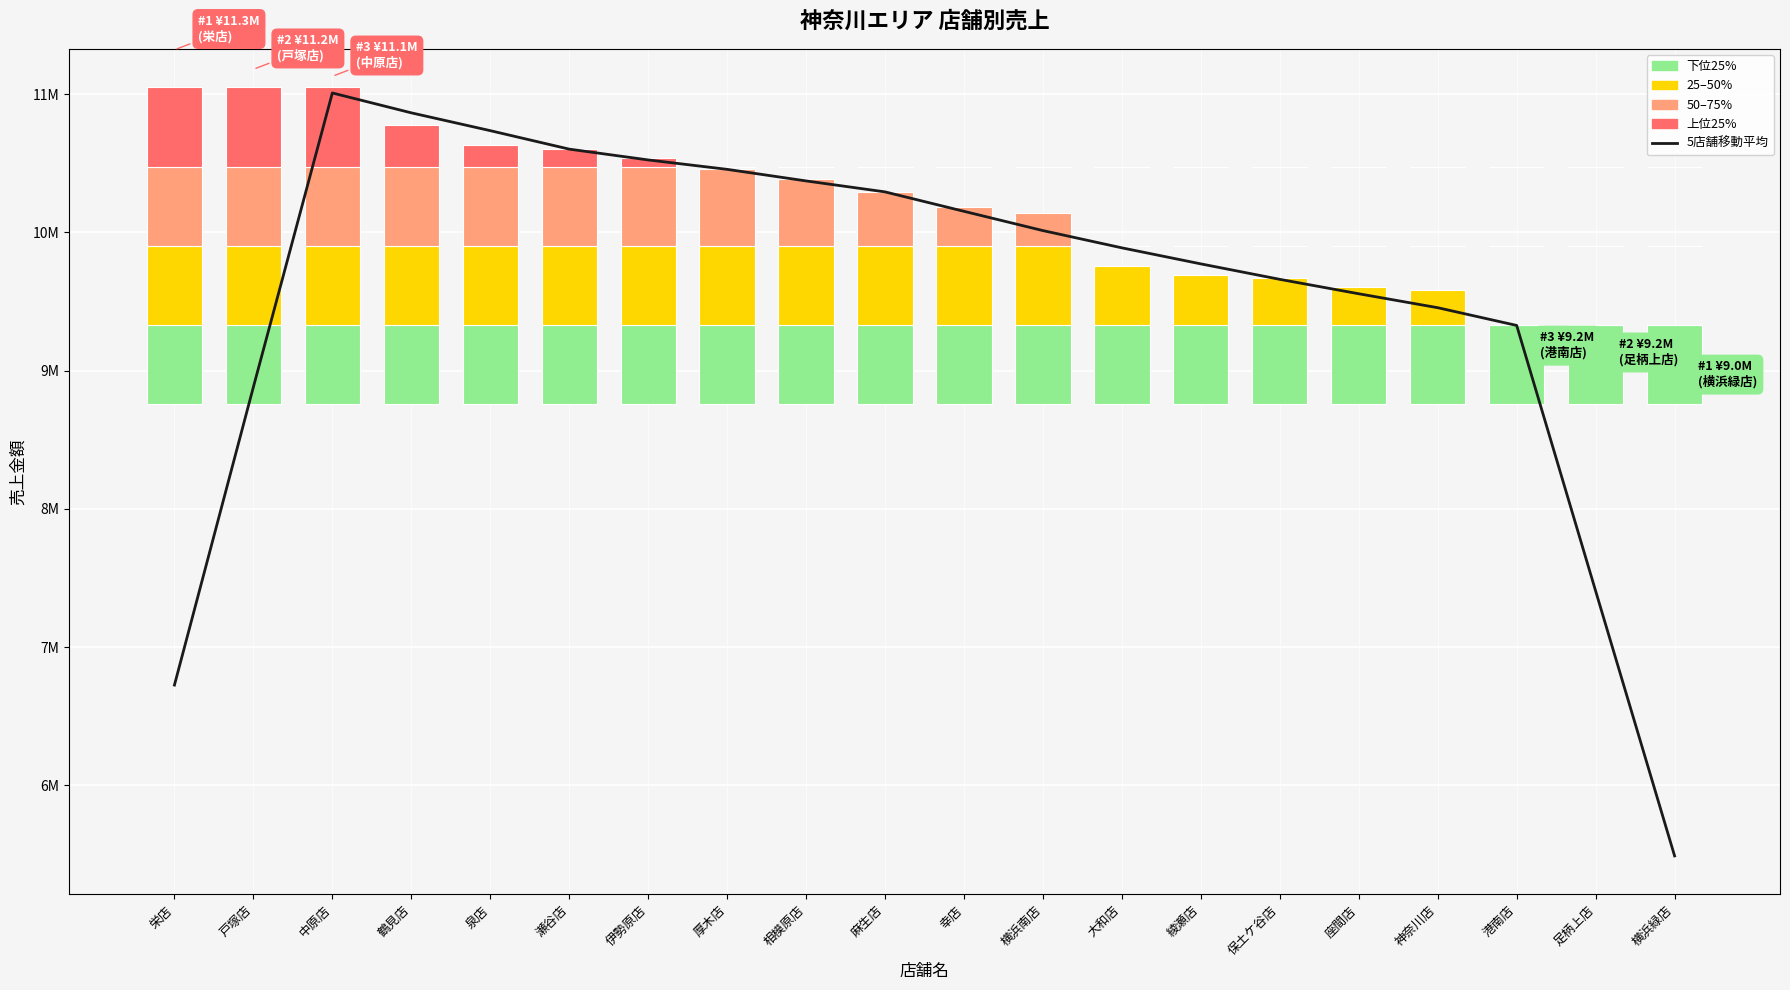

What is the label of the 11th bar from the right?

麻生店